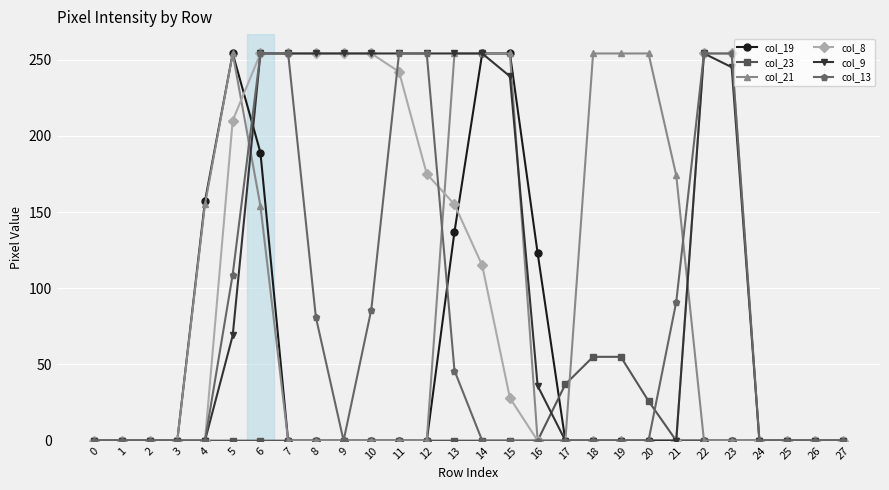

What is the difference between the highest and lowest values at 5?

254